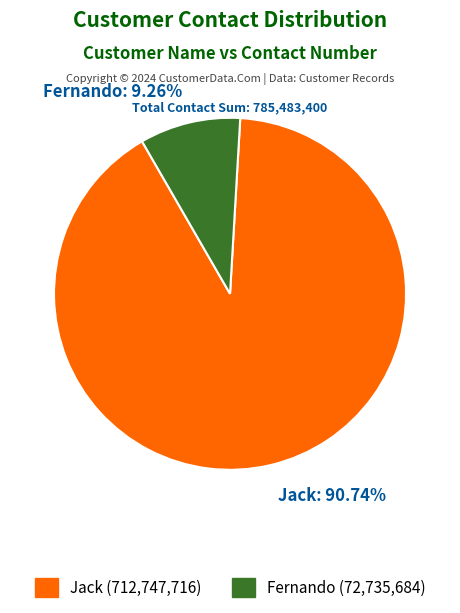

How many segments does this pie chart have?

2